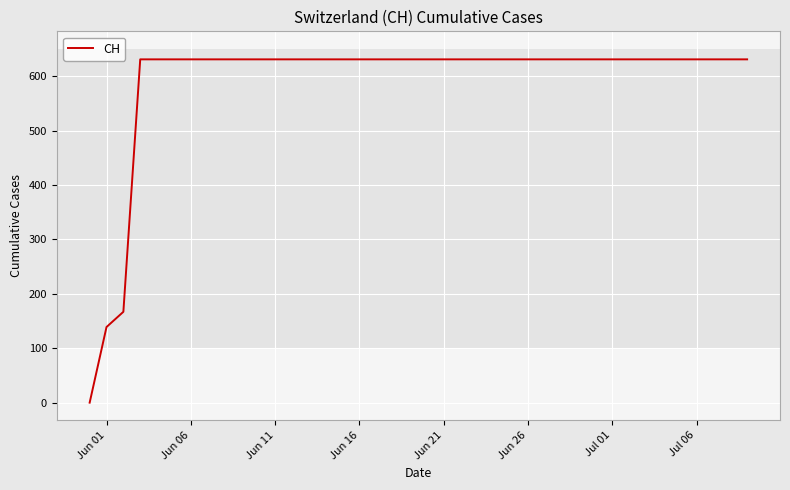

What is the average value?

591